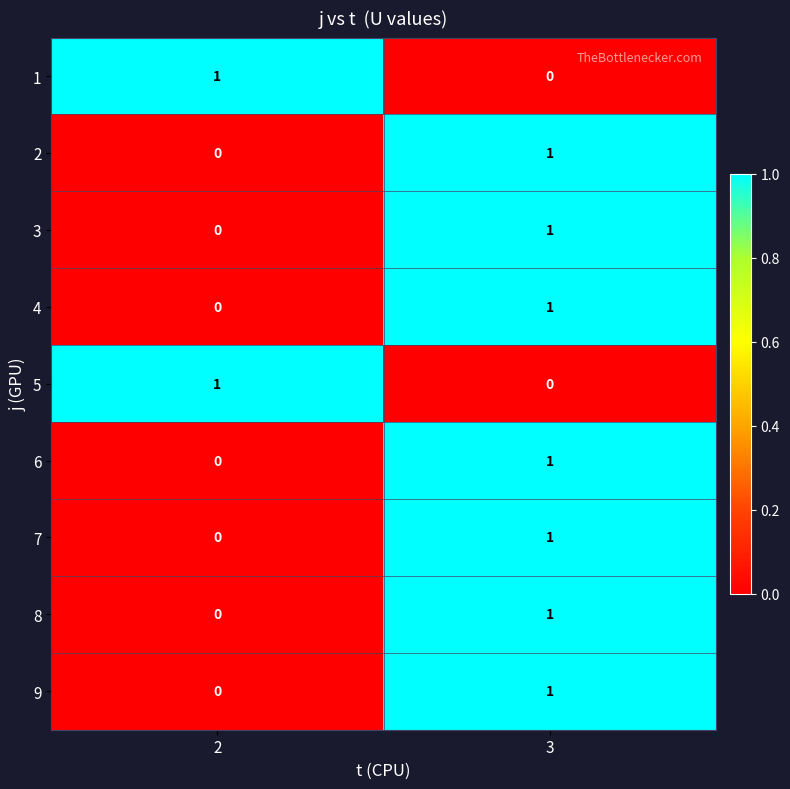

What is the total value across all series at 2?

2